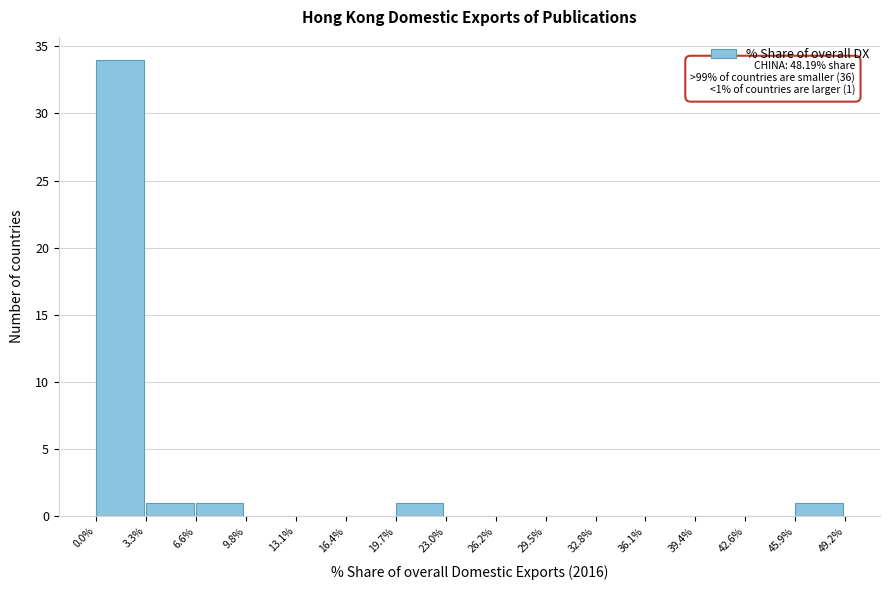

Over which range of the x-axis is the bar tallest?

0.0% to 3.3%